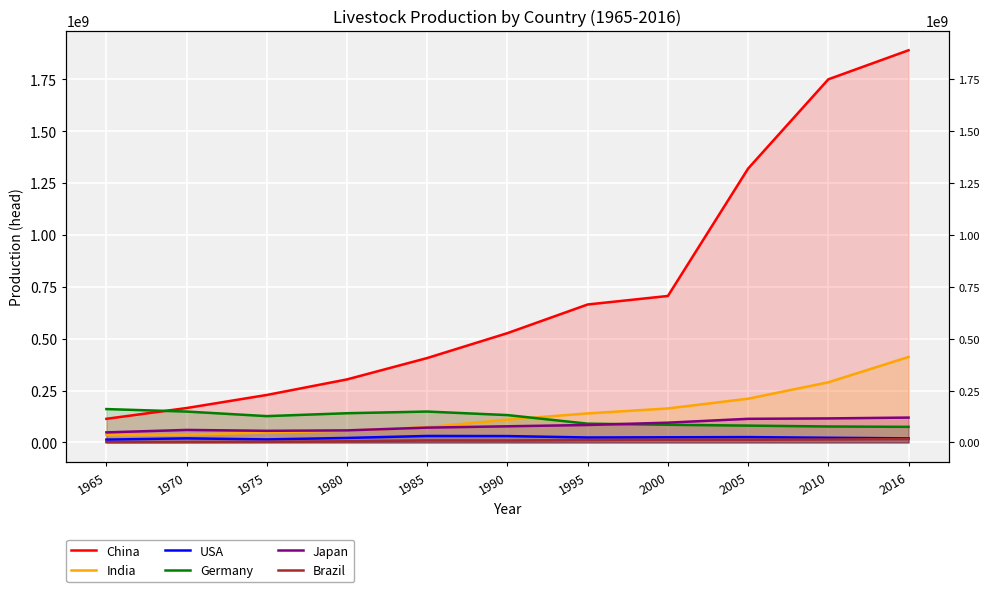

At which label is Germany closest to 118150000?

1975